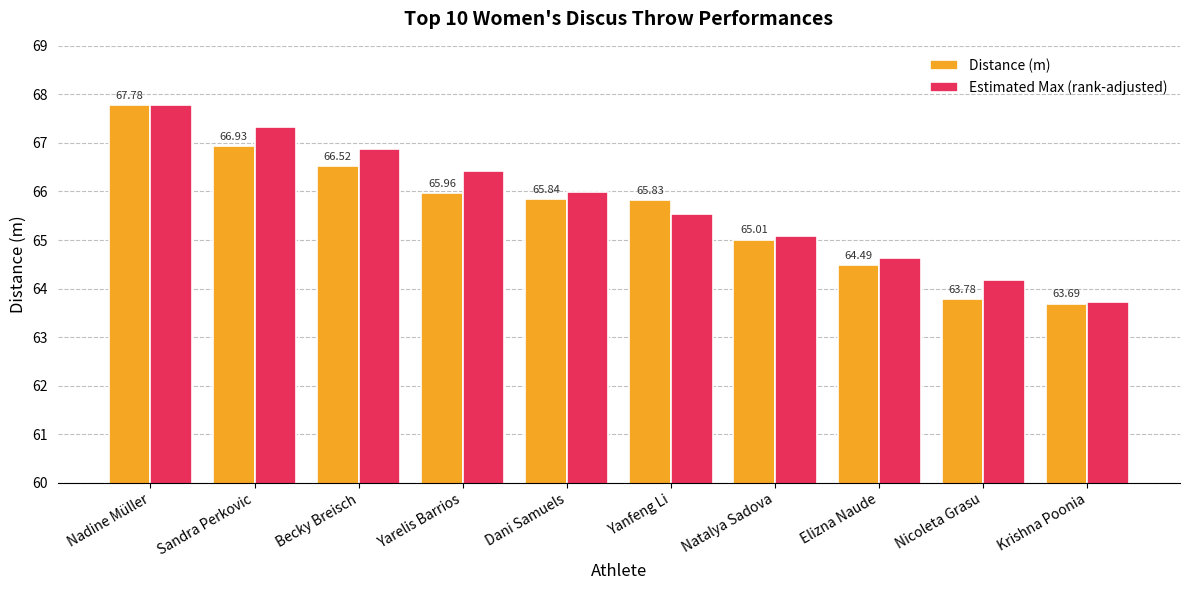

Reading right to left, extract all data points from this chart.

Distance (m): 63.7	63.8	64.5	65.0	65.8	65.8	66.0	66.5	66.9	67.8
Estimated Max (rank-adjusted): 63.7	64.2	64.6	65.1	65.5	66.0	66.4	66.9	67.3	67.8